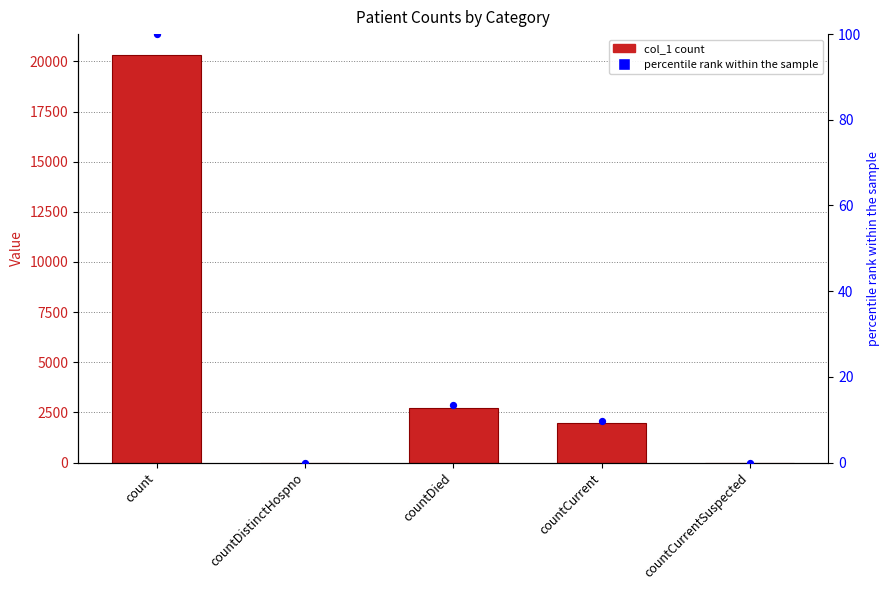

What is the total value across all series at count?

20446.0